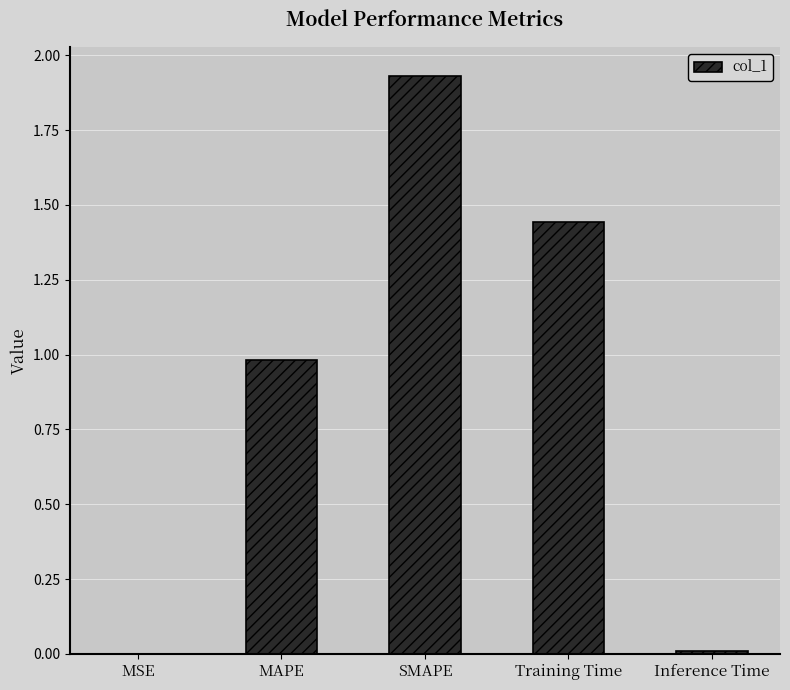

Which has a higher value, Inference Time or SMAPE?

SMAPE